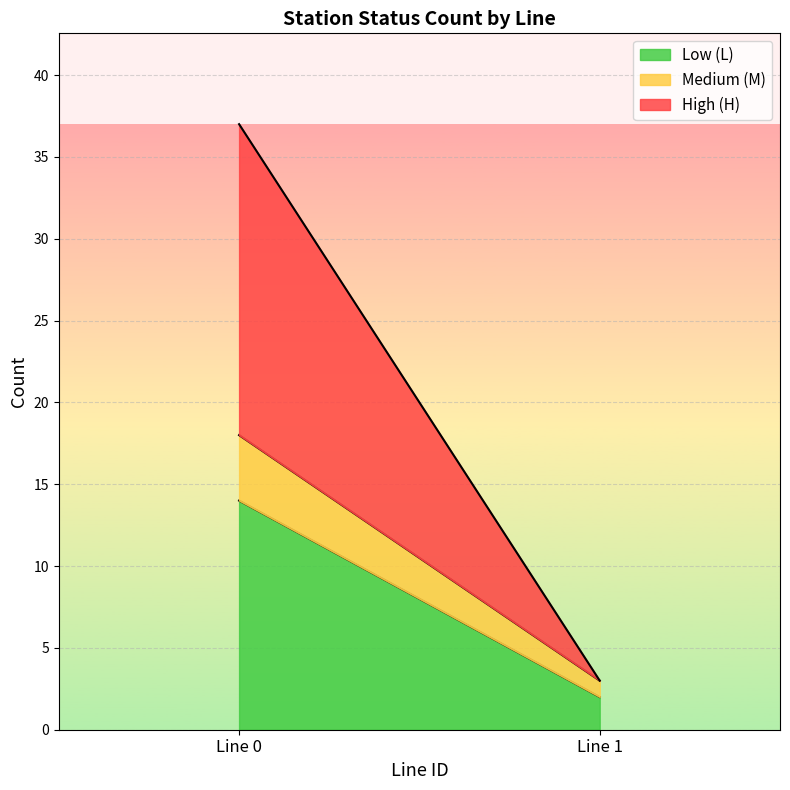

How many lines are shown in the chart?

3